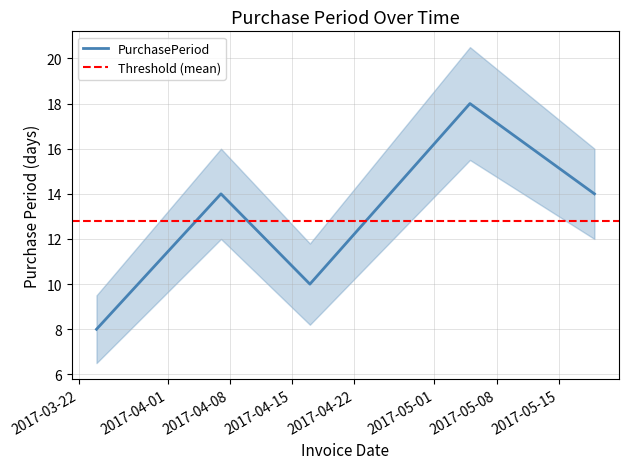

Which category has the lowest value across all series?

2017-03-24